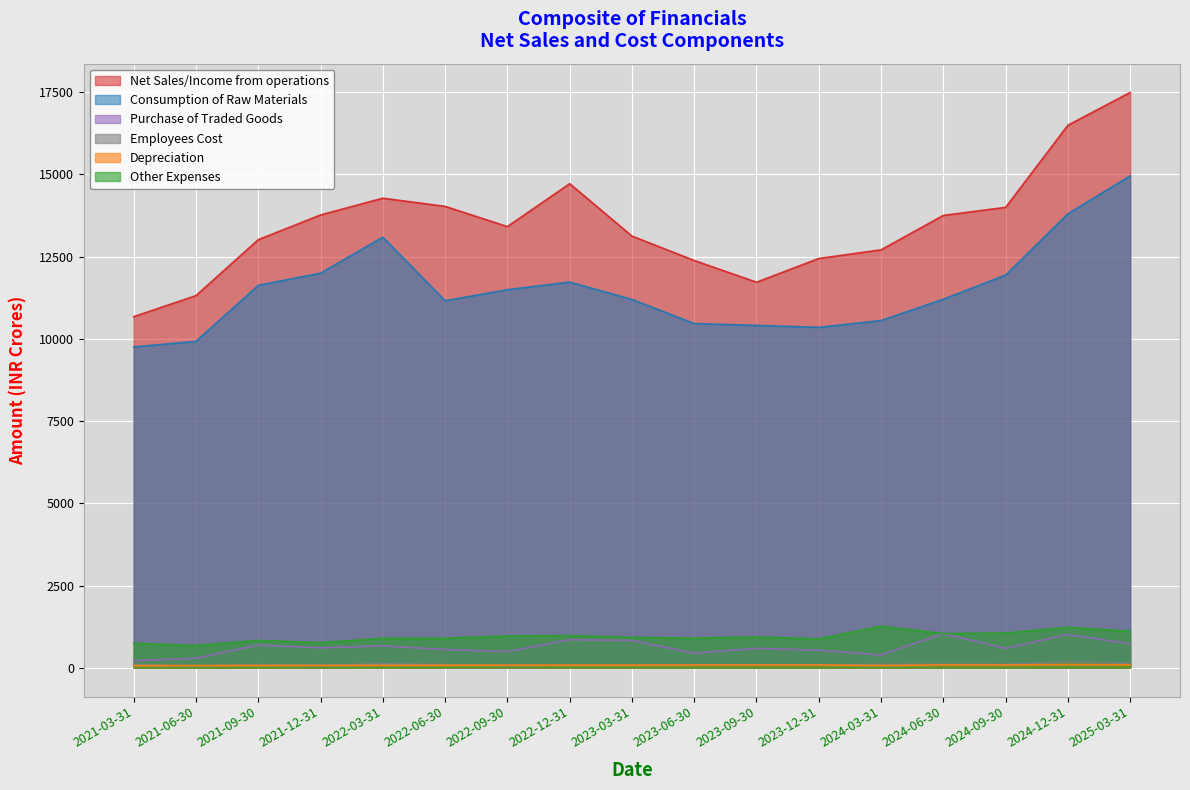

Where does the Consumption of Raw Materials series first go above 11202?

2021-09-30